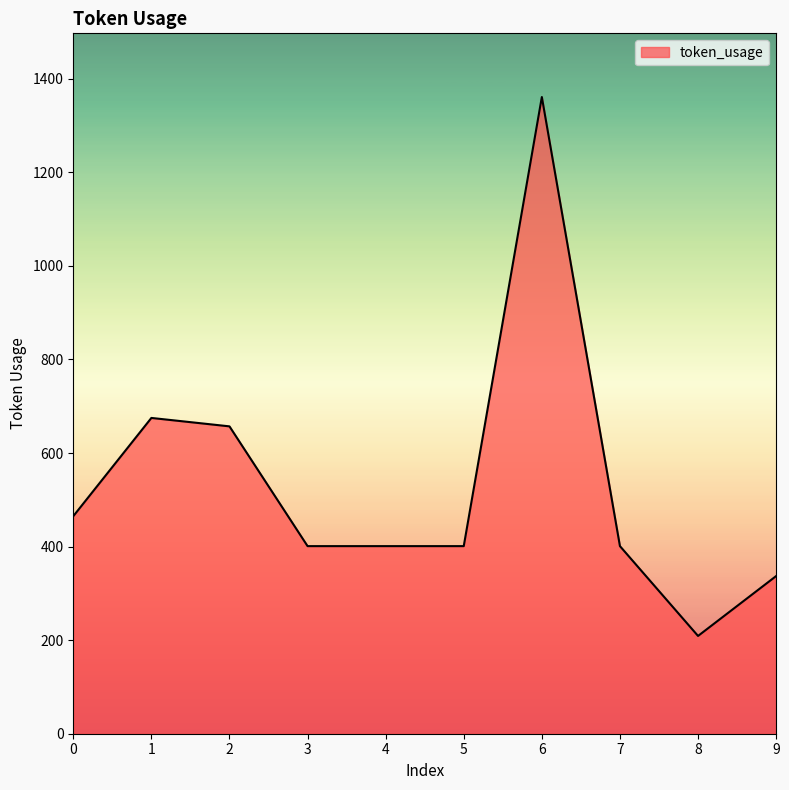

What is the change in value from 0 to 8?

-256